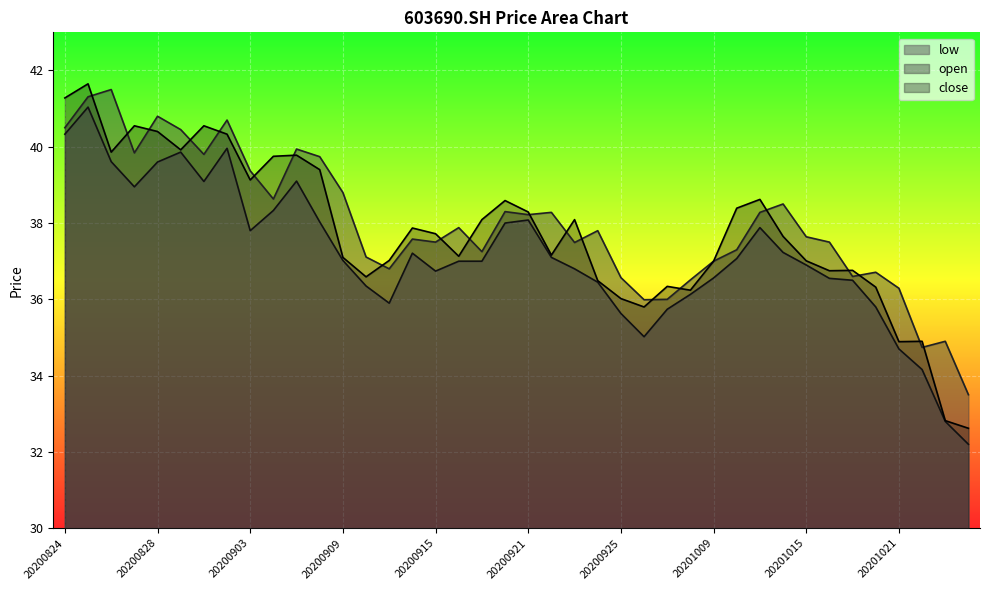

List the series in order of their peak value, lowest first.

low, open, close